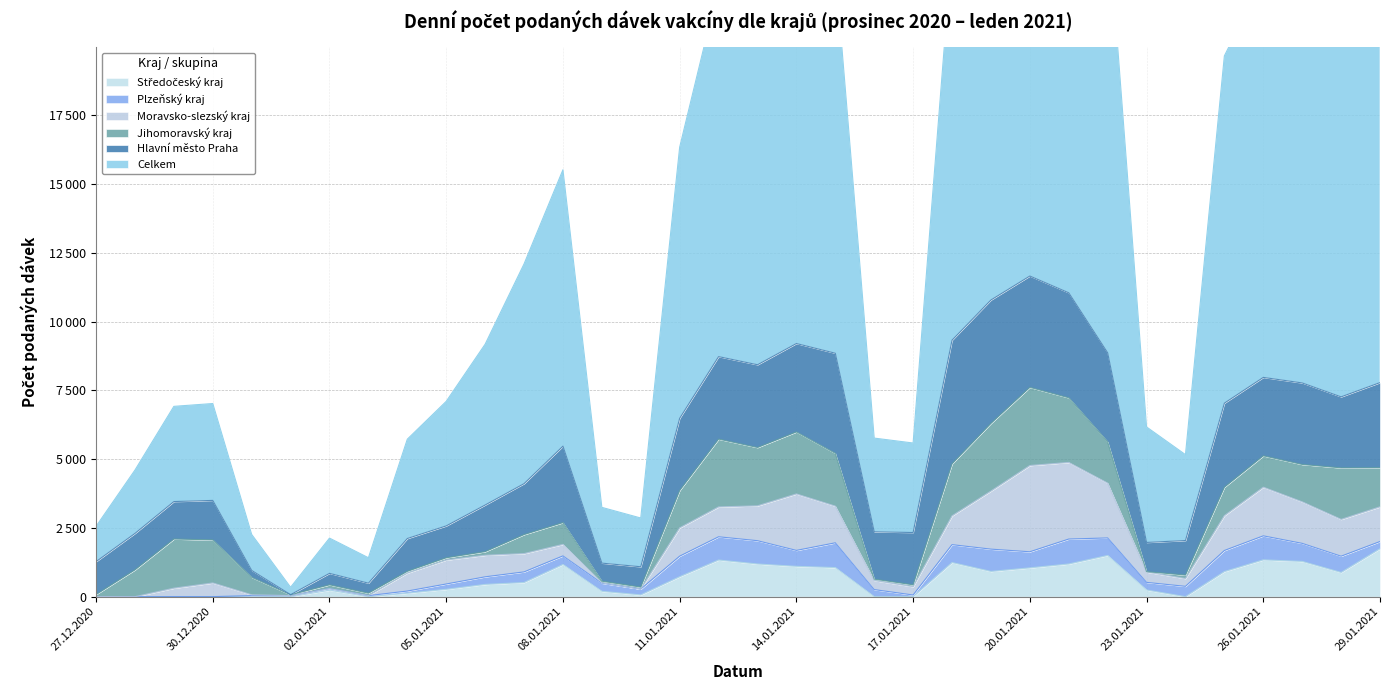

Rank the series at 12.01.2021 from lowest to highest value.

Plzeňský kraj, Moravsko-slezský kraj, Středočeský kraj, Jihomoravský kraj, Hlavní město Praha, Celkem